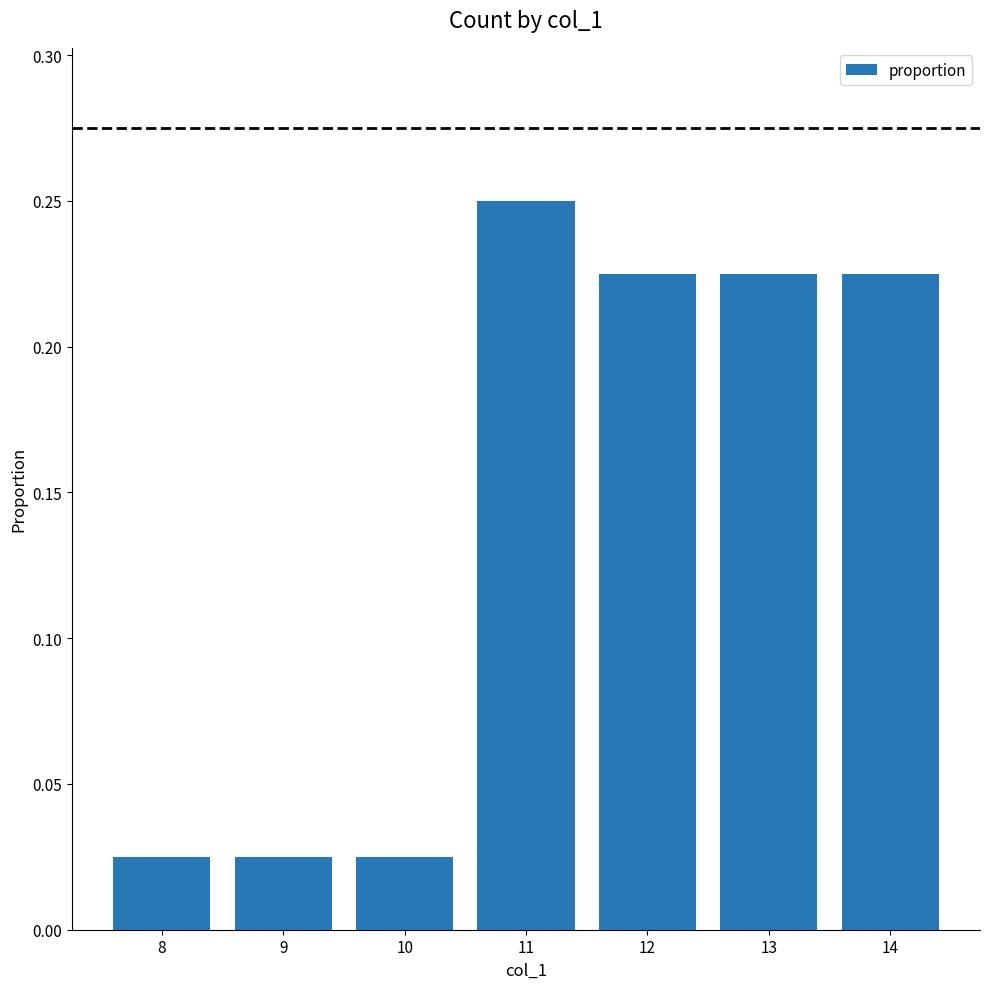

What is the sum of all values?

1.0